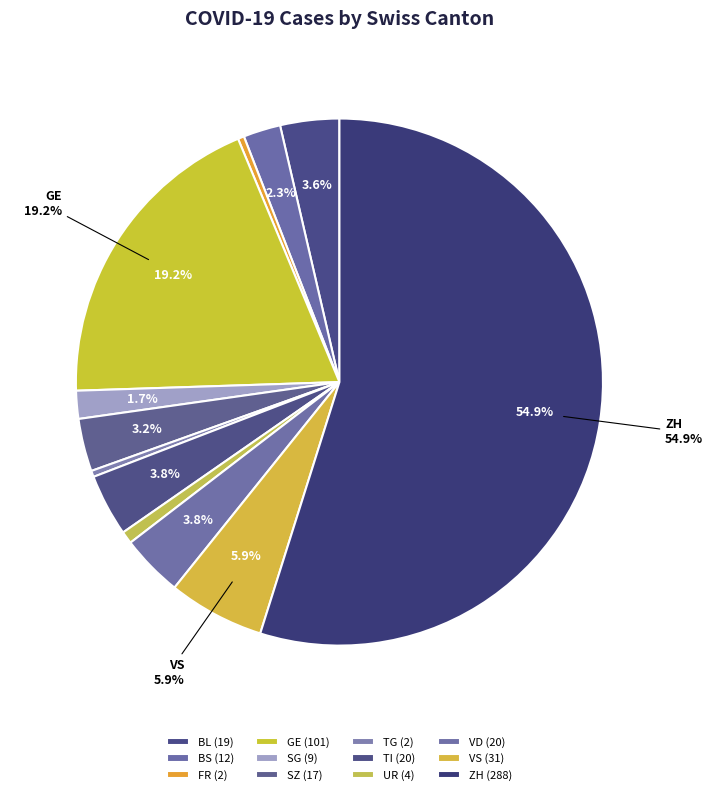

Is there any slice that represents more than half of the pie?

Yes